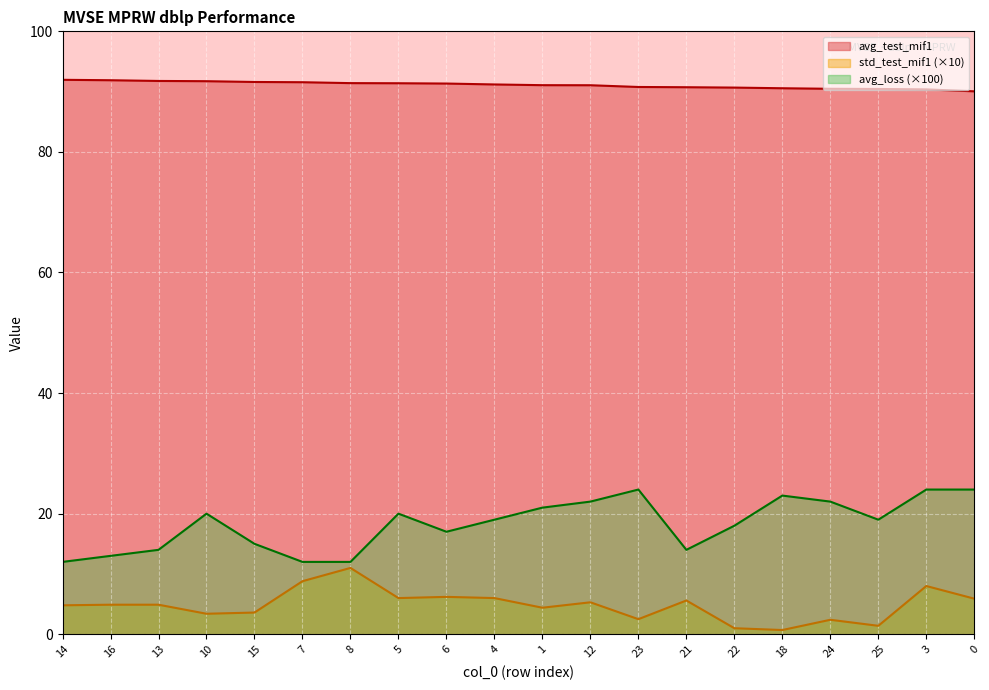

How many data points in avg_test_mif1 are above 91?

12